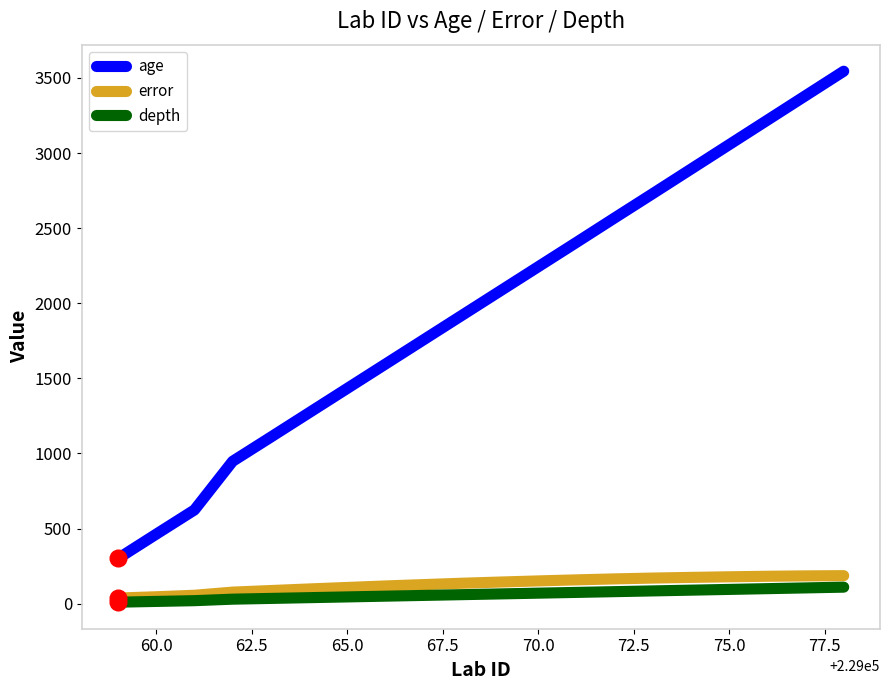

What is the minimum value for age?

301.0